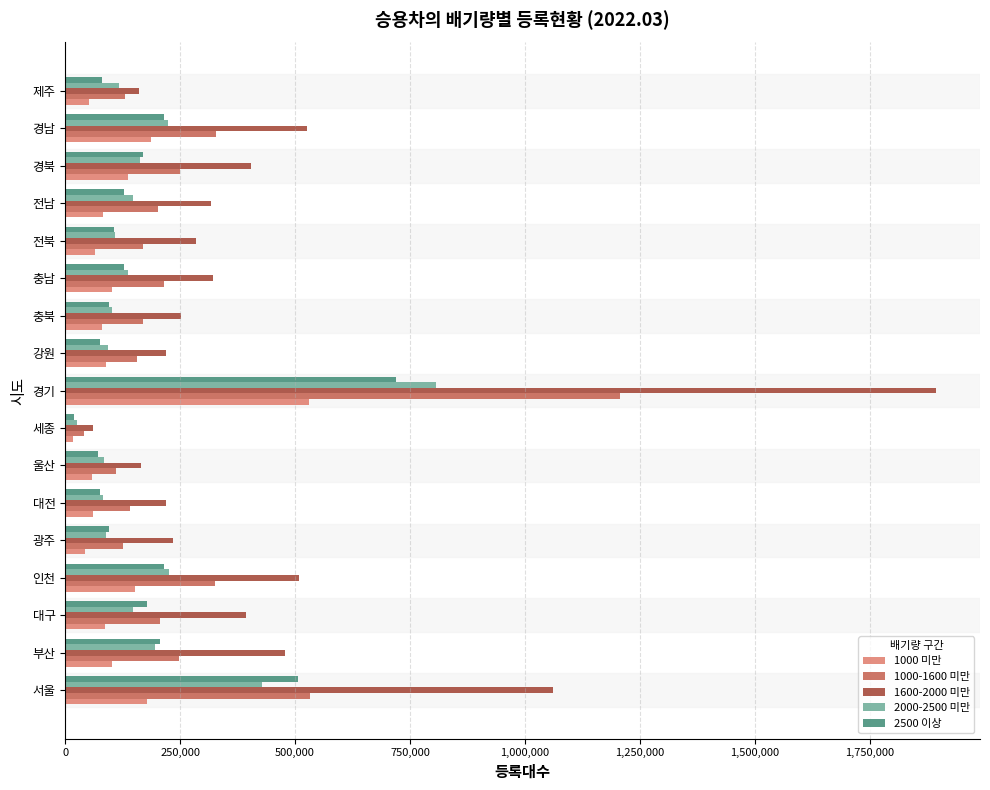

At which category does the chart reach its minimum across all series?

세종